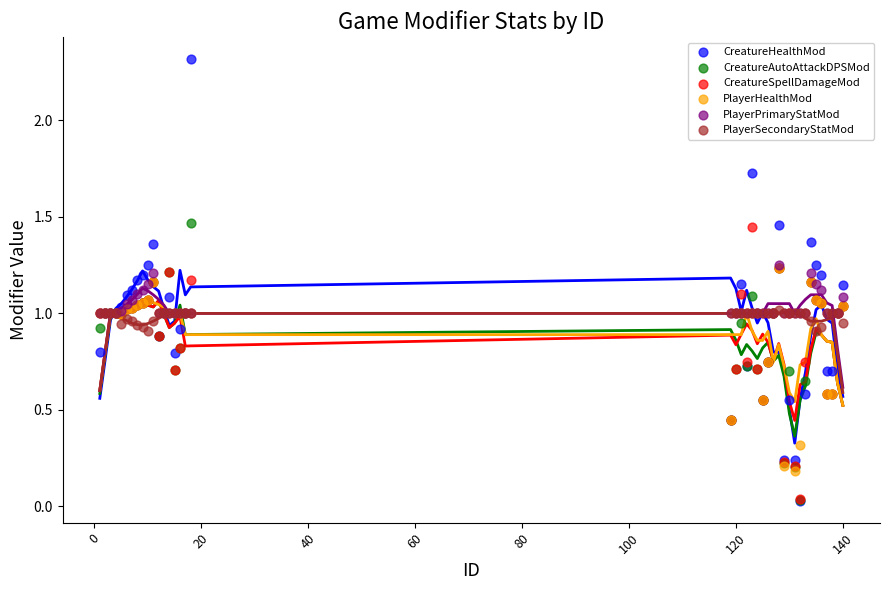

What are all the series names shown in the legend?

CreatureHealthMod, CreatureAutoAttackDPSMod, CreatureSpellDamageMod, PlayerHealthMod, PlayerPrimaryStatMod, PlayerSecondaryStatMod